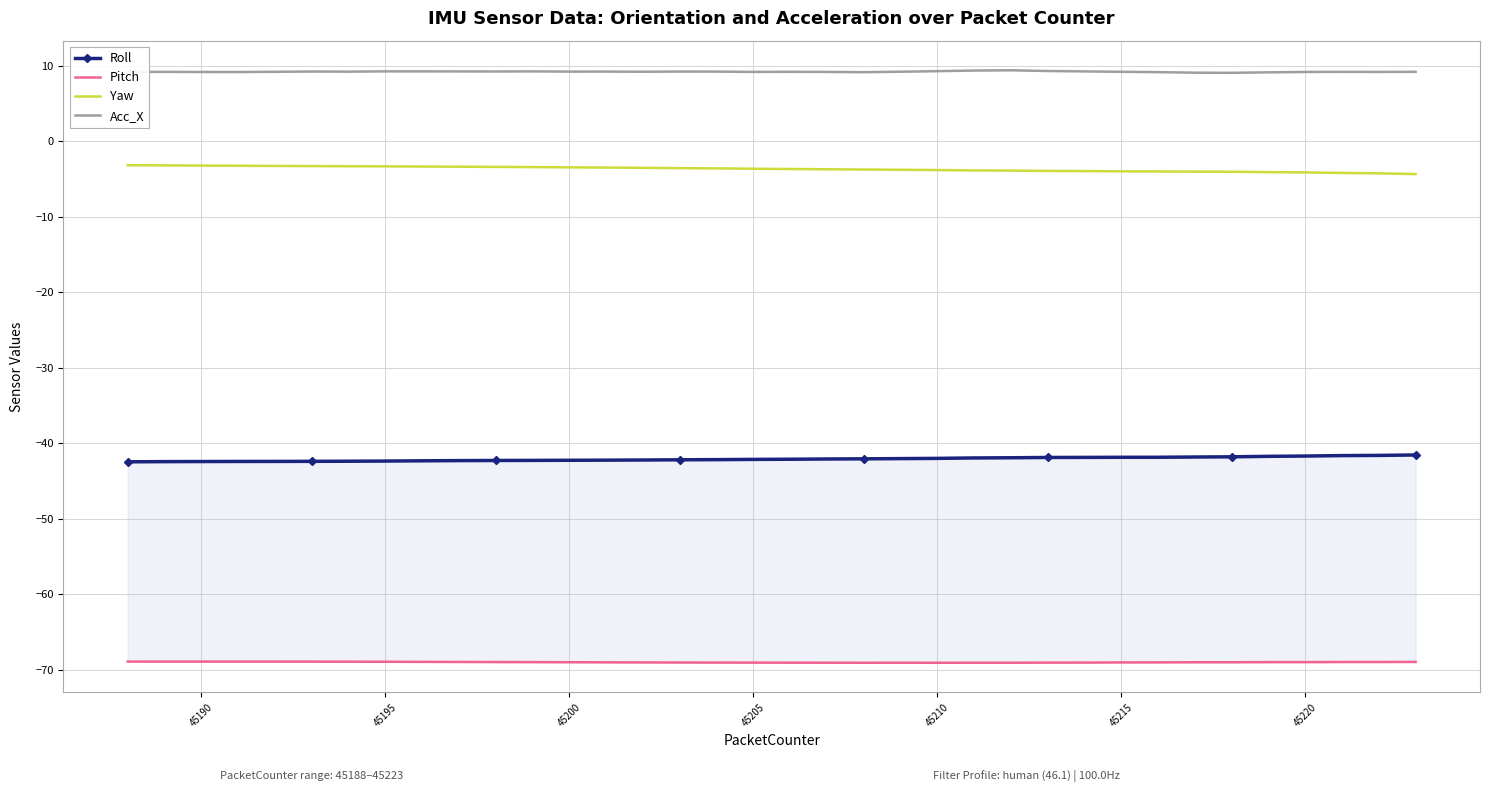

True or false: Acc_X and Yaw cross at least once.

False